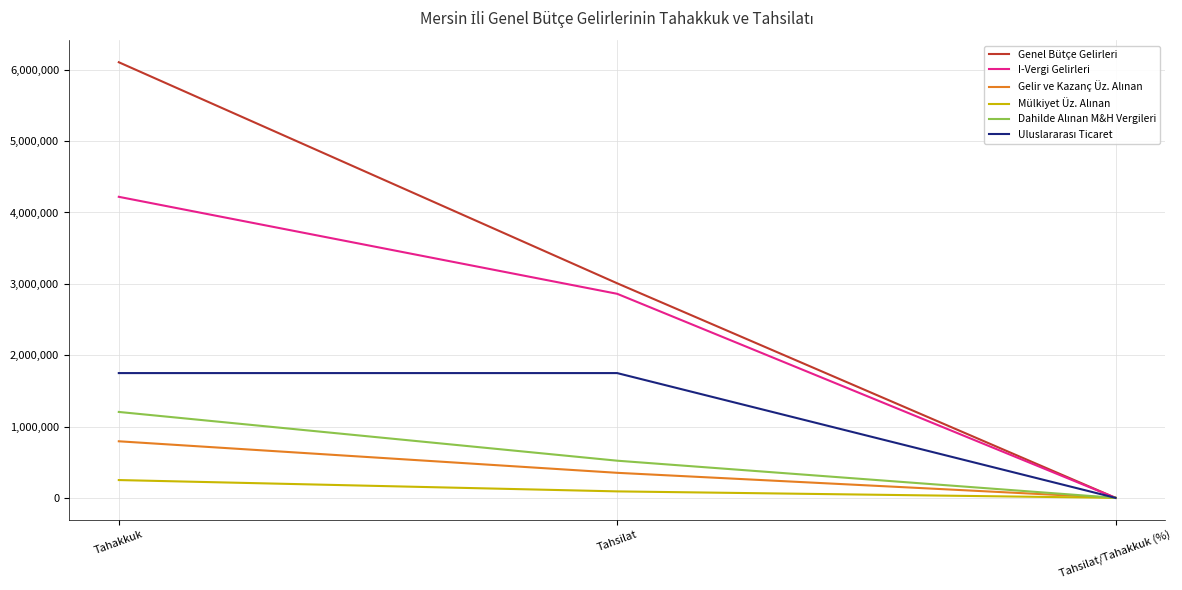

Is it true that Genel Bütçe Gelirleri equals 1033658.9 at Tahsilat?

False